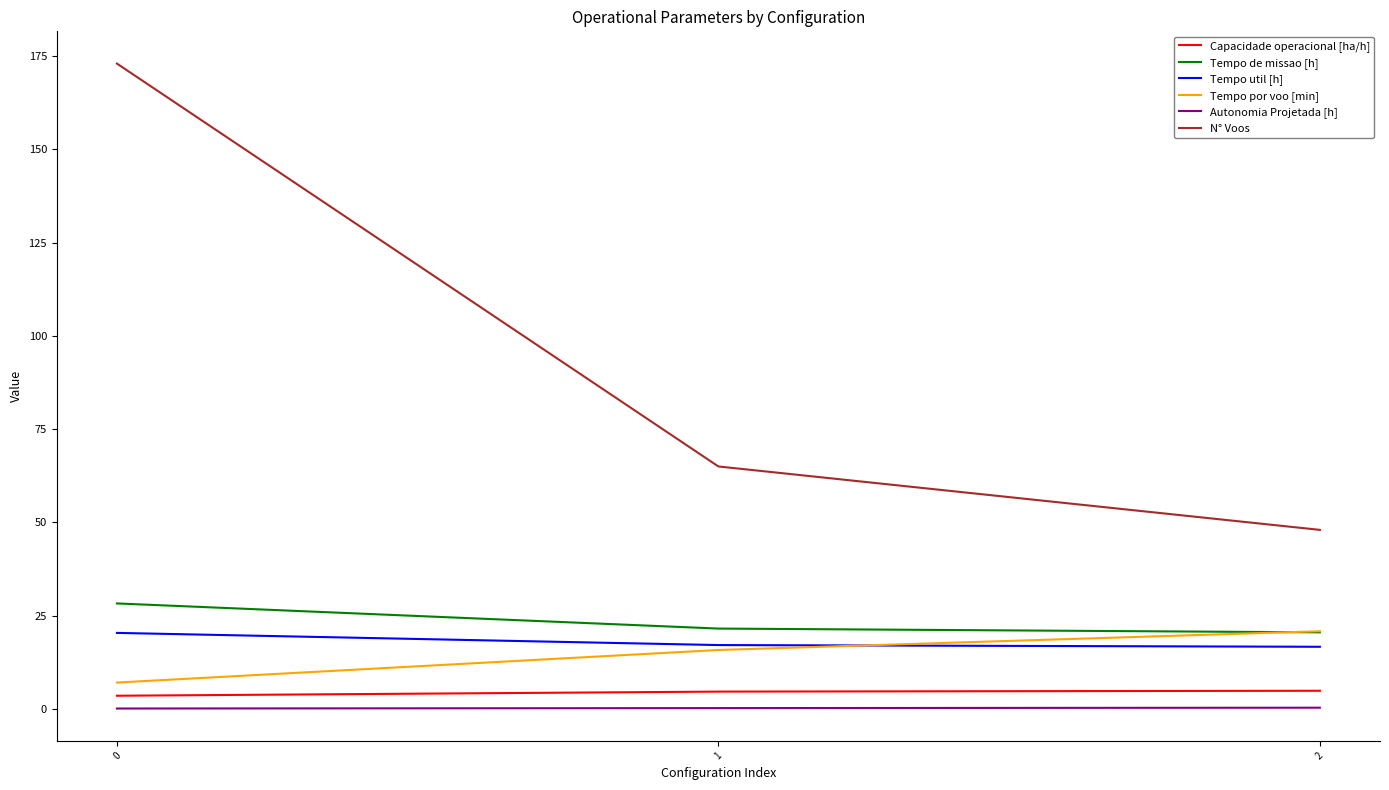

Which series has the widest spread of values?

N° Voos